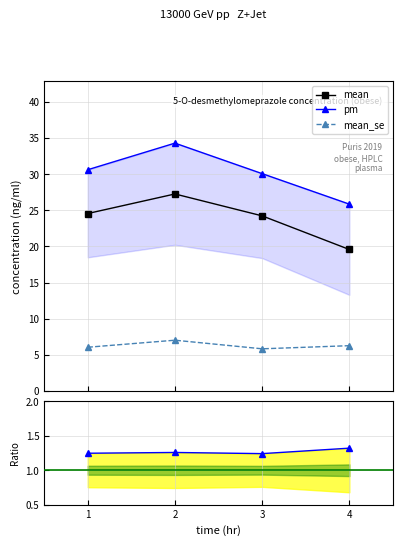

True or false: mean_se has a value of 6.3 at 4.

True